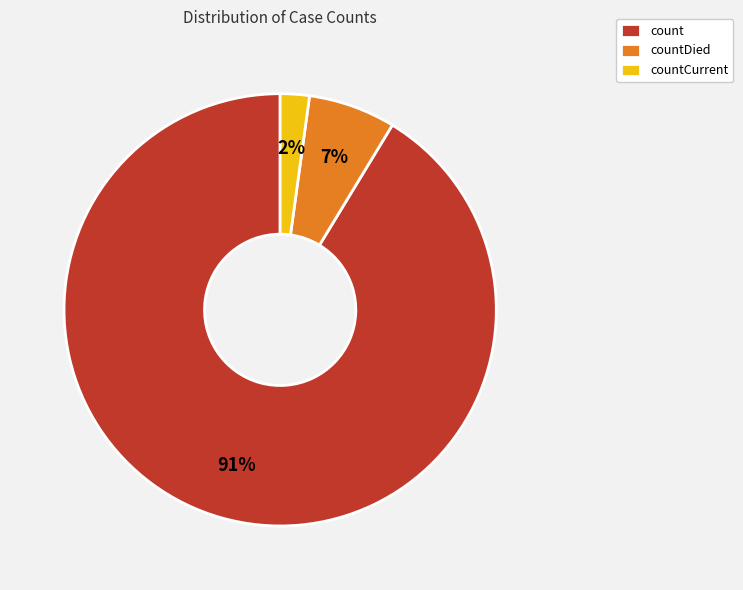

To the nearest percent, what is the average slice percentage?

33%